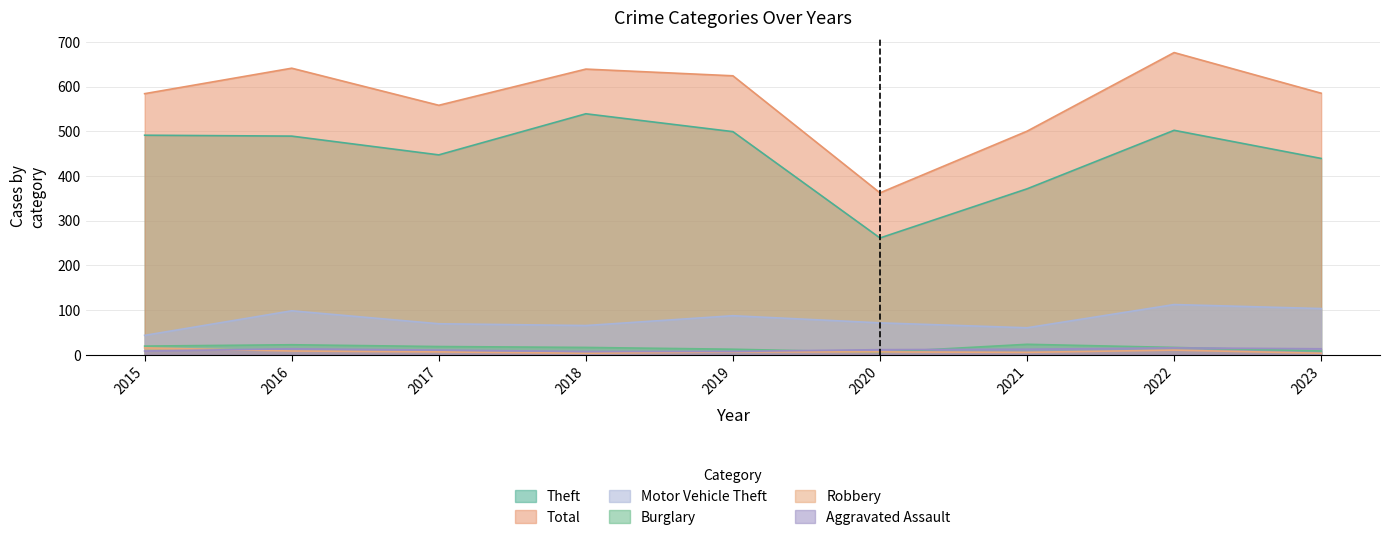

At which category does the chart reach its peak across all series?

2022